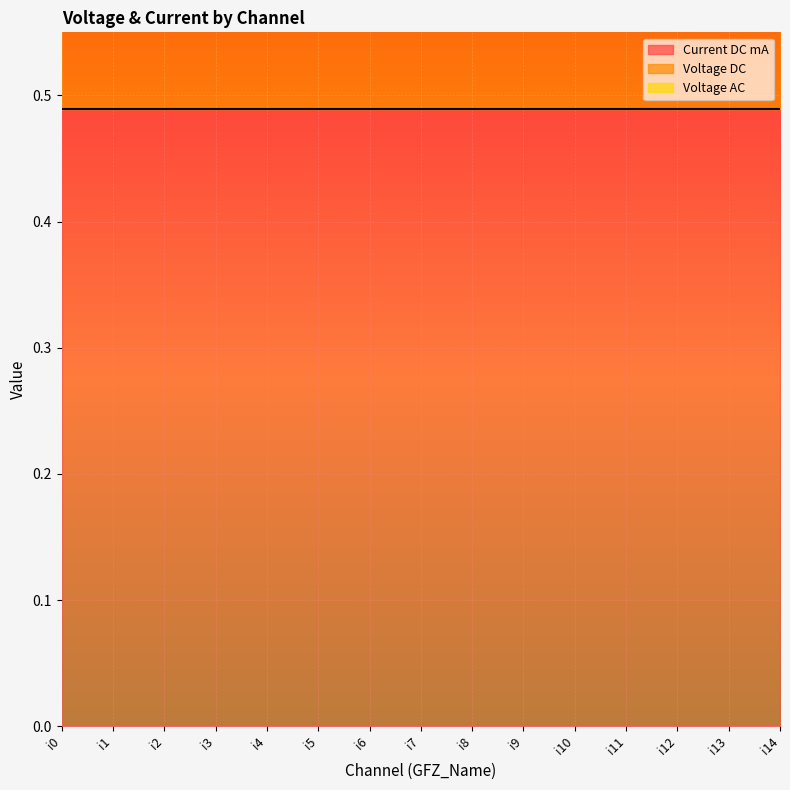

True or false: Voltage AC and Voltage DC cross at least once.

False